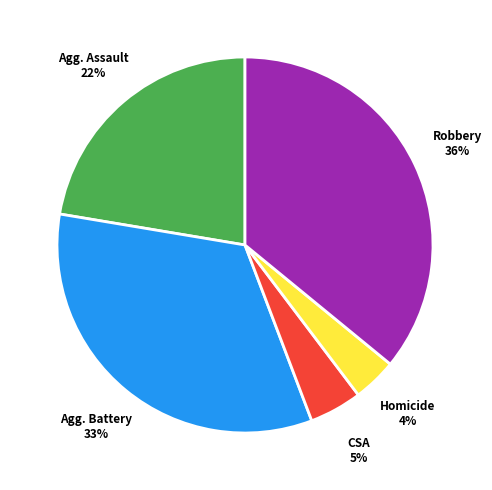

To the nearest percent, what is the average slice percentage?

20%